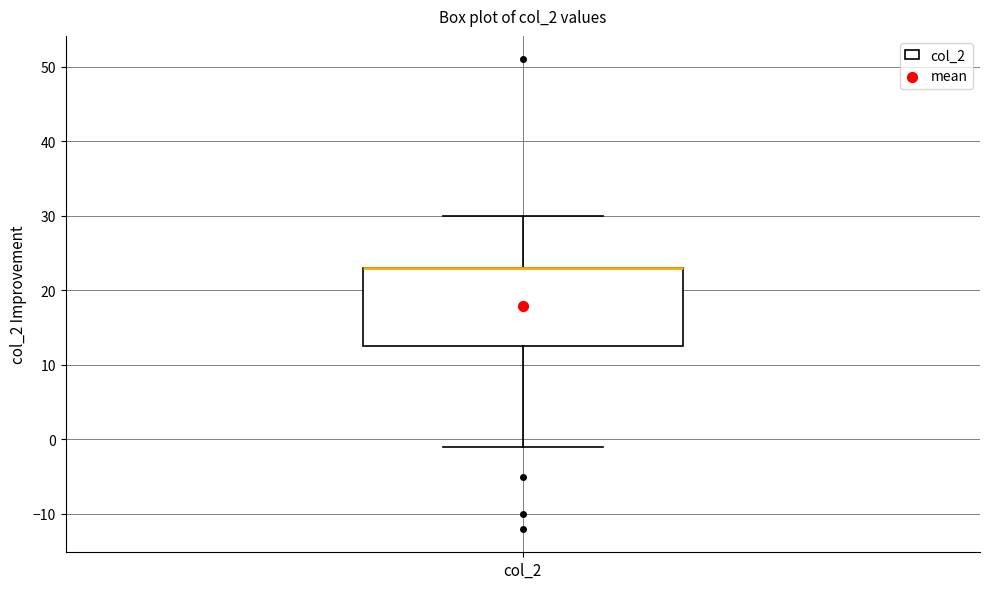

Transcribe this box plot: give where the median line is, the range the box spans, and where the two whiskers end, as read against the y-axis. The values are not printed on the chart, so give them approximately, as read against the axis.

median 23 (drawn on the box's upper edge), box 13 to 23, whiskers -1 to 30